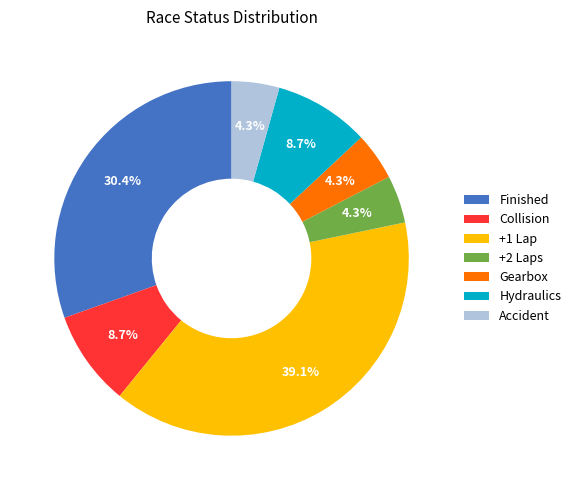

What is the ratio of the value at Hydraulics to the value at Finished?

0.3